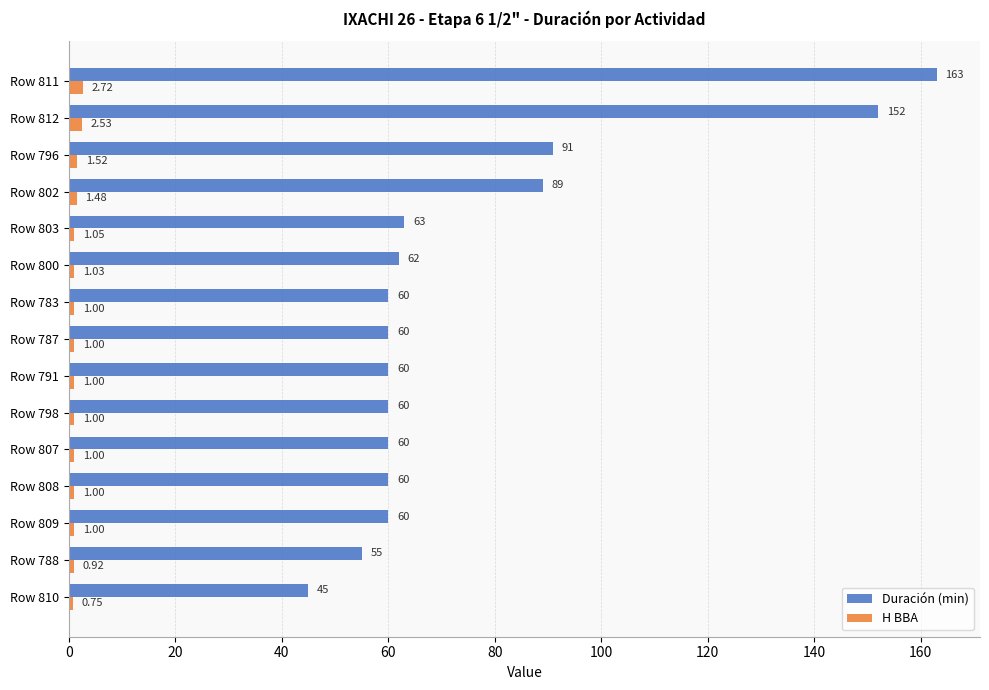

What is the difference between the maximum and minimum values in the Duración (min) series?

118.0